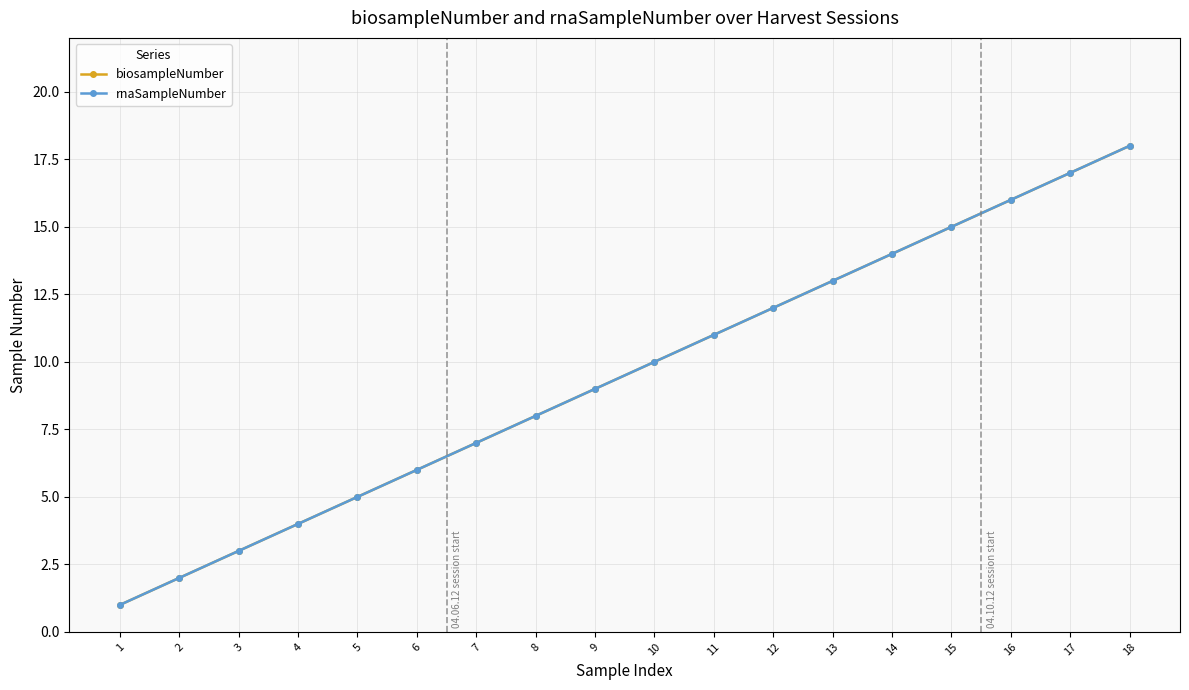

At how many categories does at least one series exceed 5?

13